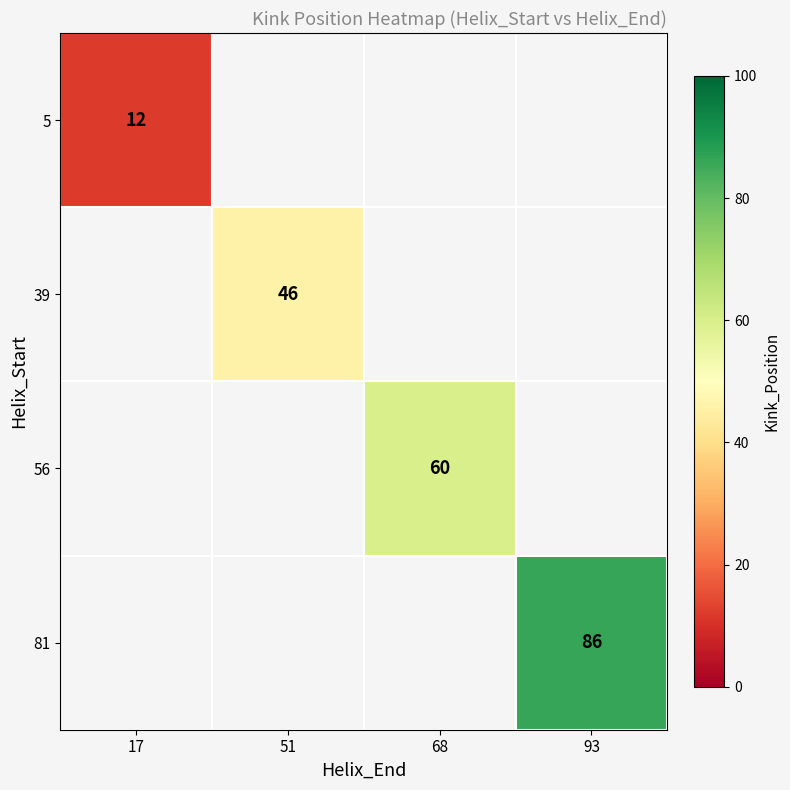

What is the maximum value shown in the chart?

86.0